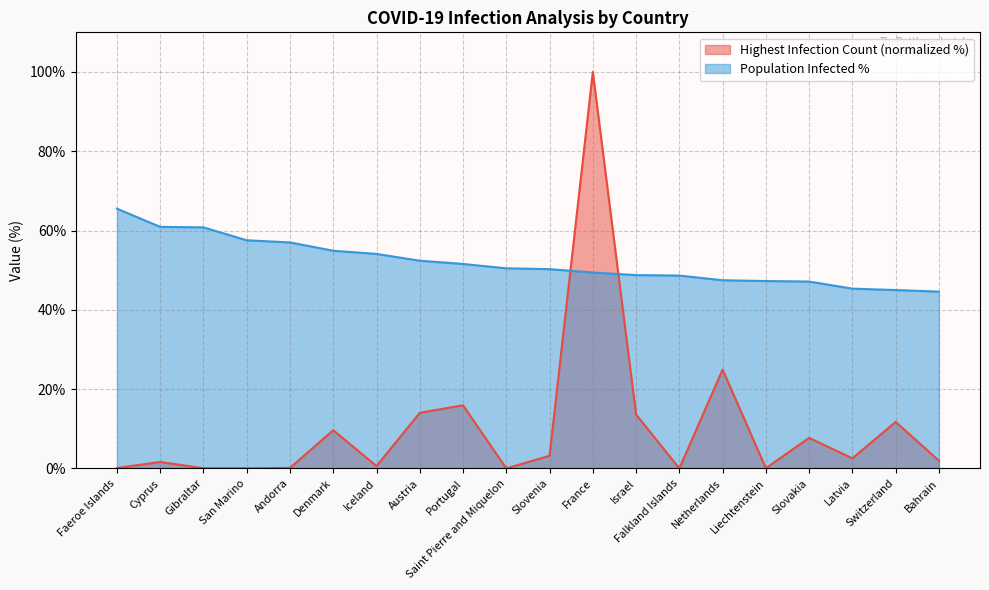

Which series has the largest total across all categories?

Population Infected %